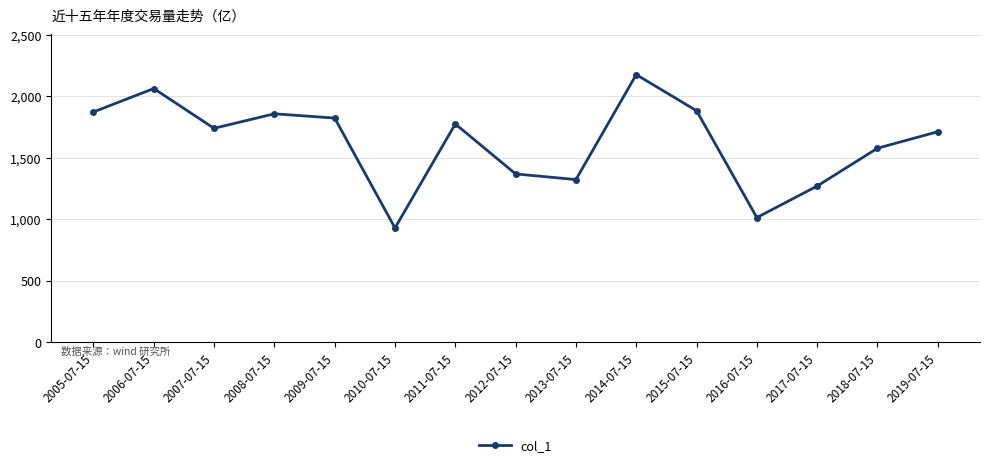

How many data points are less than 1740?

7